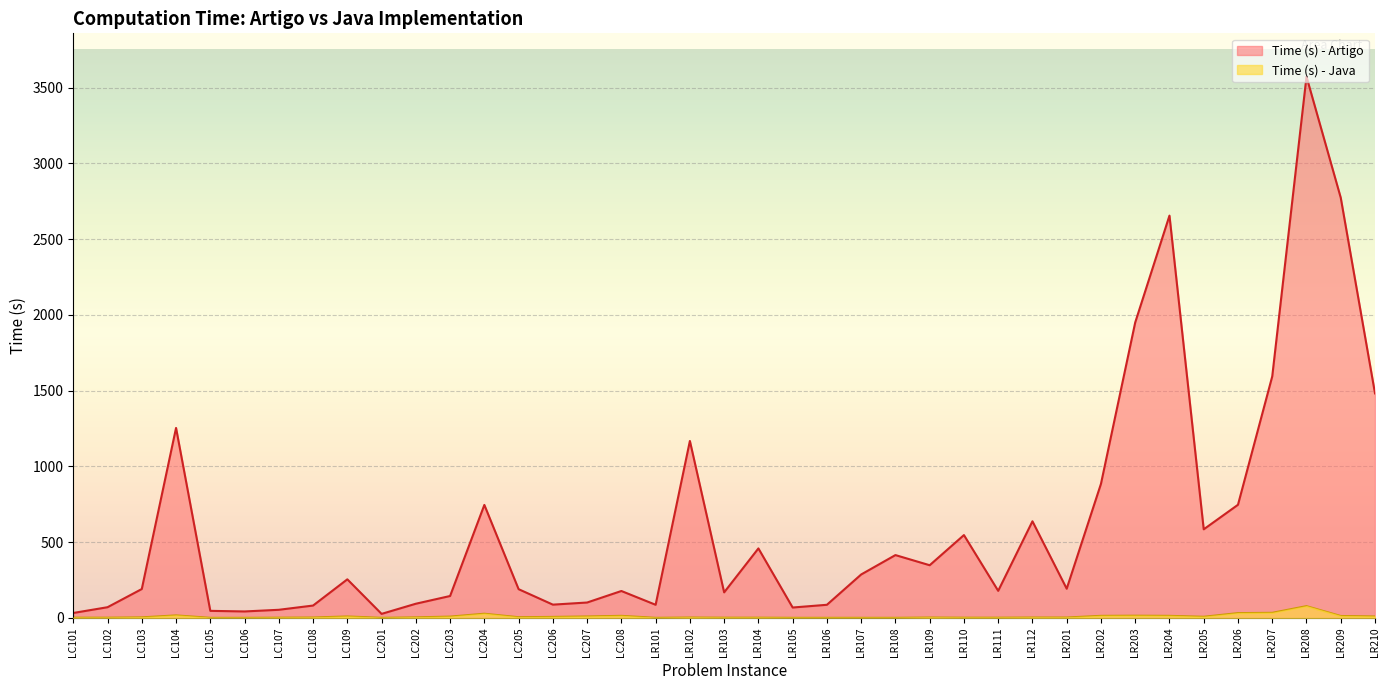

True or false: Time (s) - Java has more than 2 interior local peaks.

True